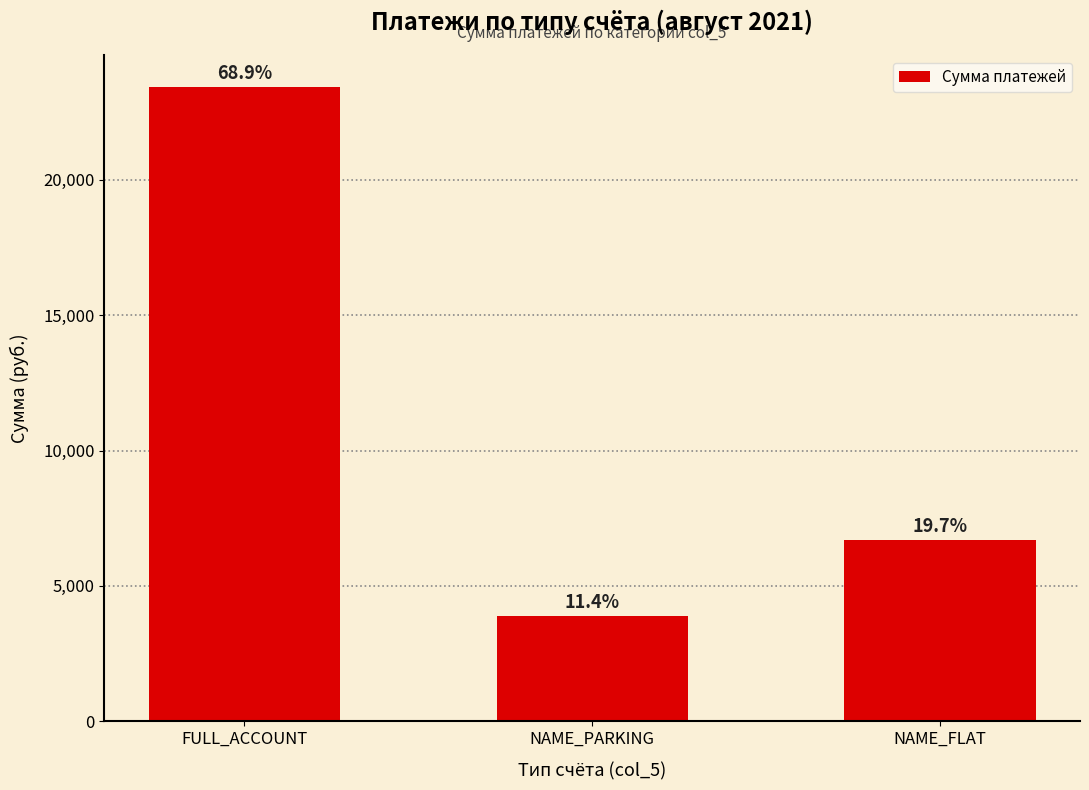

Read the value at NAME_PARKING.

3894.7